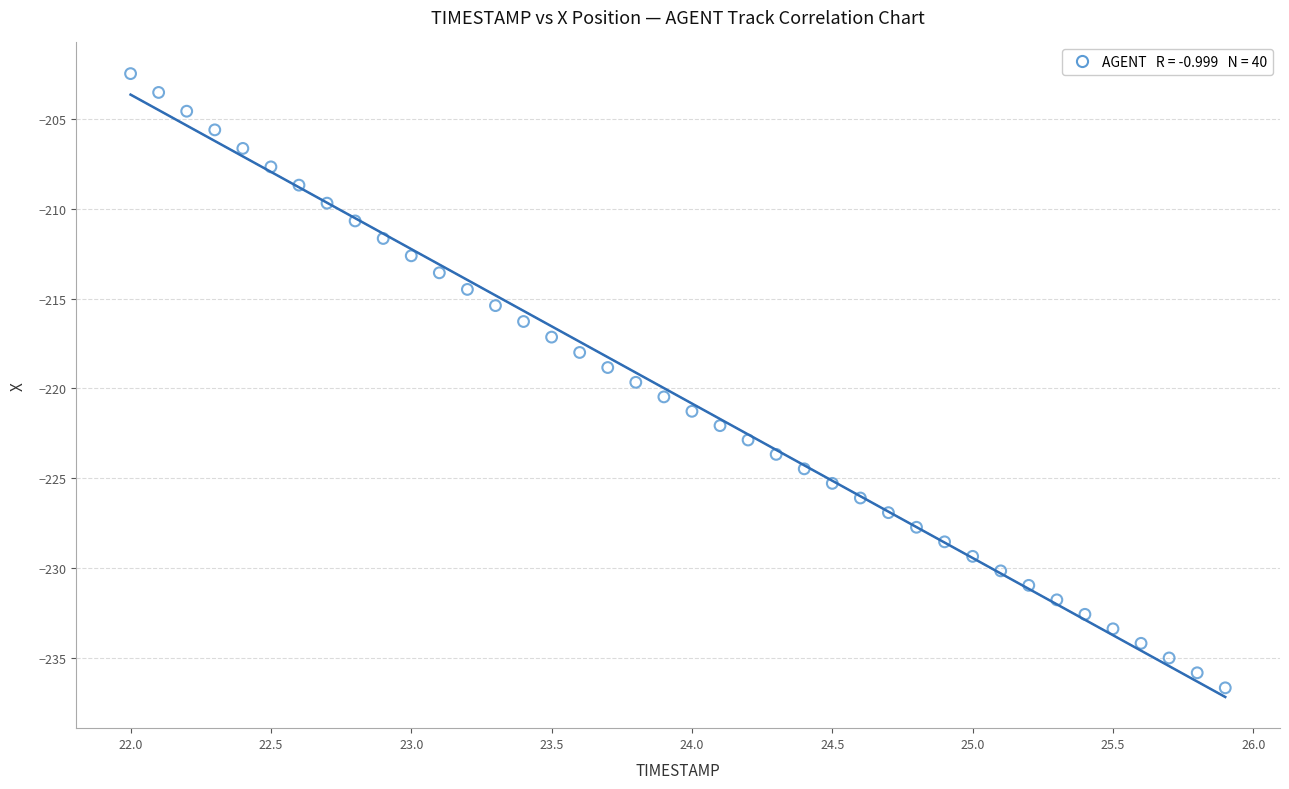

What is the range of Y values (max minus min)?

34.2